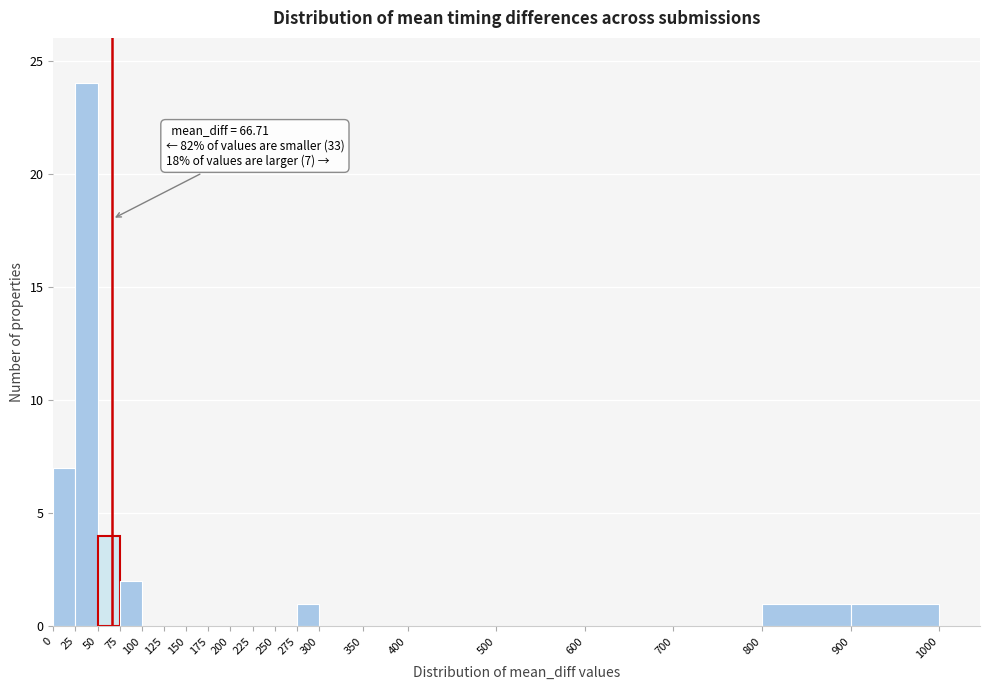

Over which range of the x-axis is the bar tallest?

25 to 50